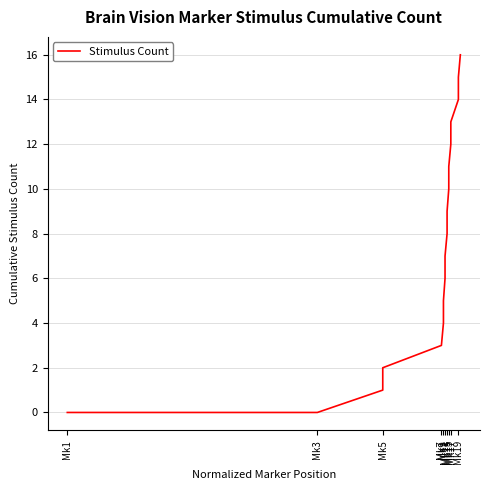

Is this an area chart (filled region under the line)?

No